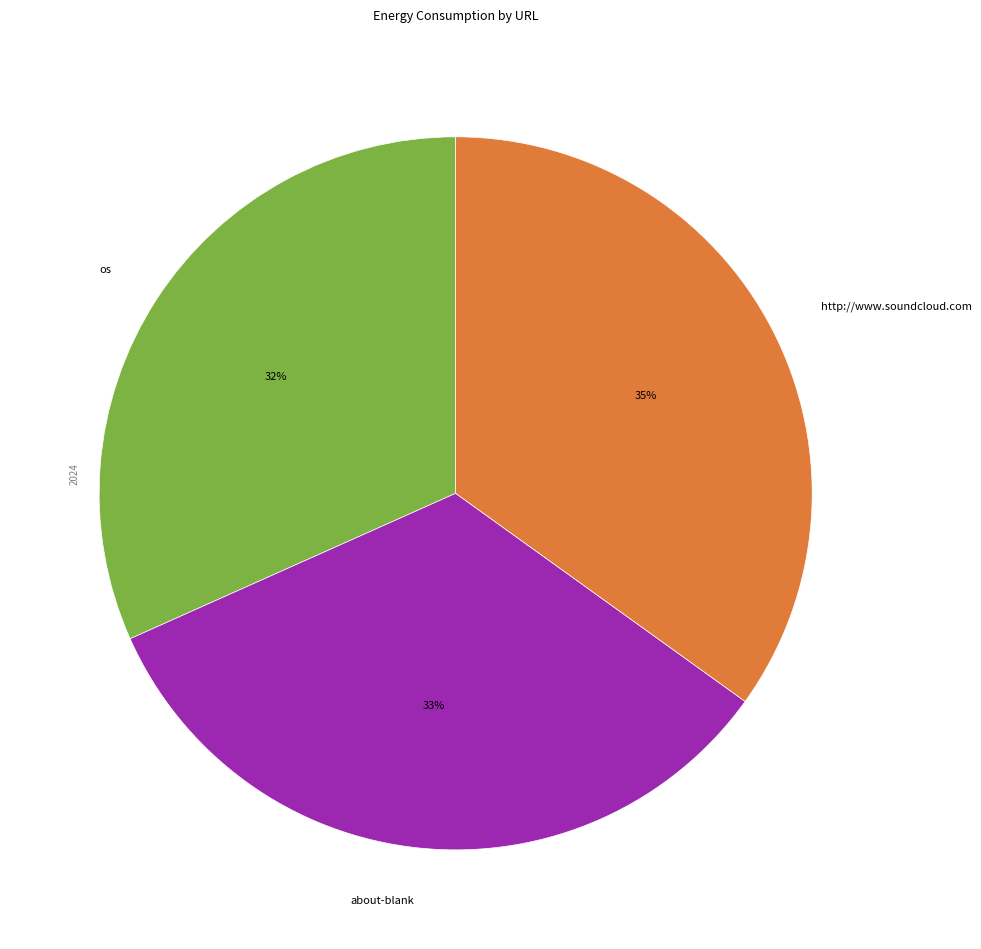

Count the number of slices in the pie.

3